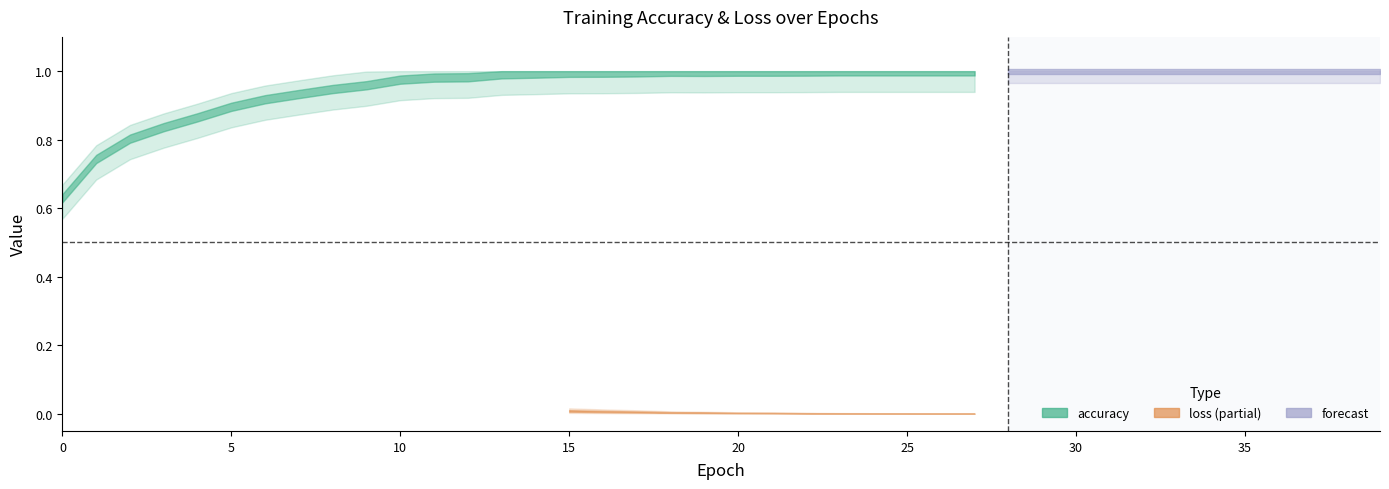

True or false: accuracy and loss intersect in this chart.

False